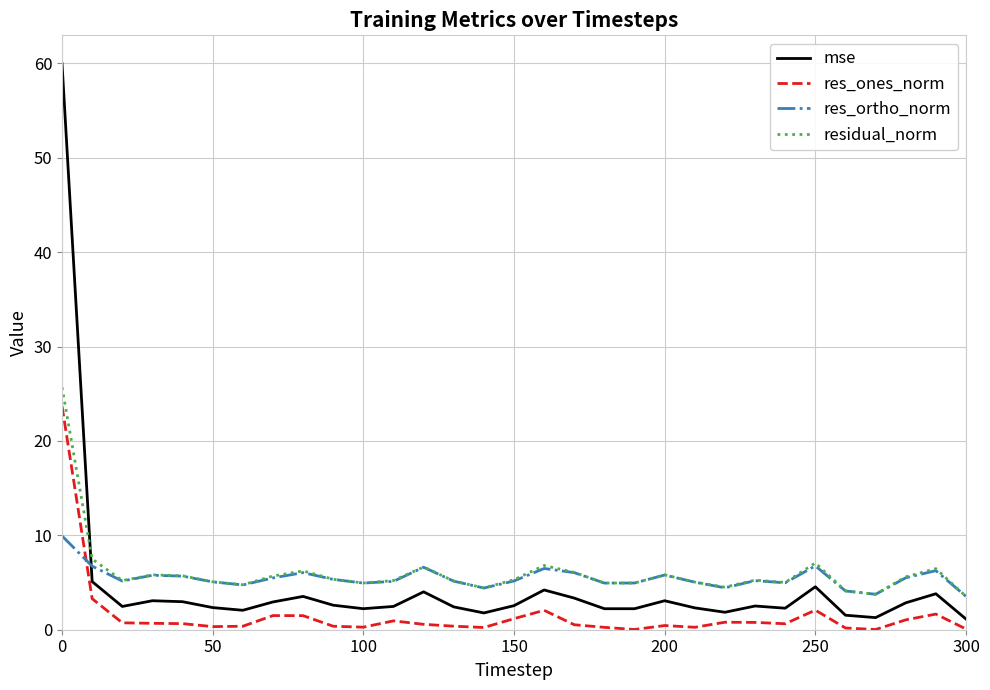

True or false: mse has more than 0 interior local peaks.

True